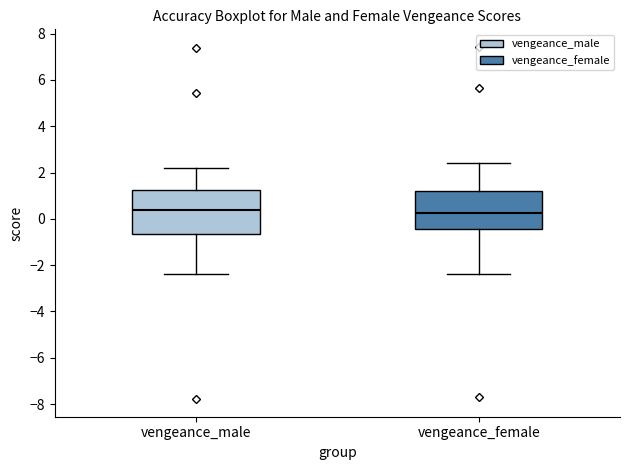

Reading left to right, read every box against the y-axis: the position of its median line, the range the box covers, and the ends of its whiskers. The values are not printed on the chart, so give them approximately, as read against the axis.

vengeance_male: median 0.4, box -0.6 to 1.2, whiskers -2.4 to 2.2
vengeance_female: median 0.2, box -0.4 to 1.2, whiskers -2.4 to 2.4